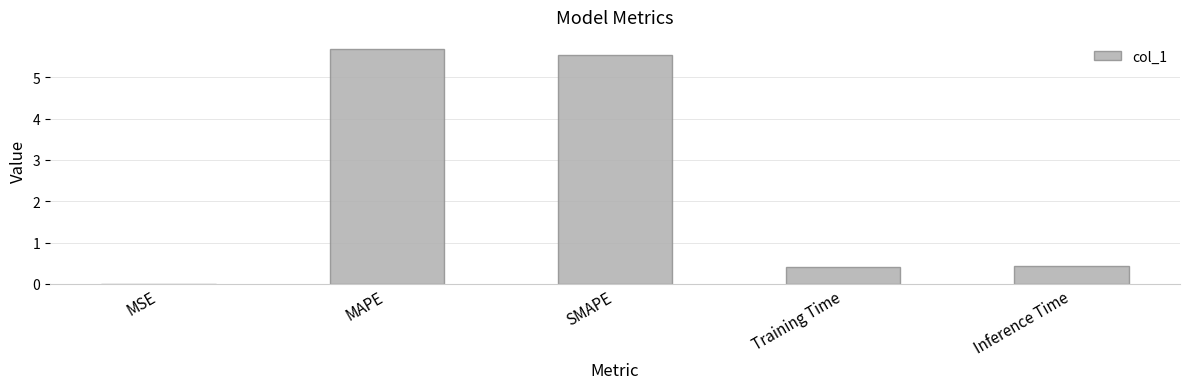

What is the greatest value displayed?

5.7